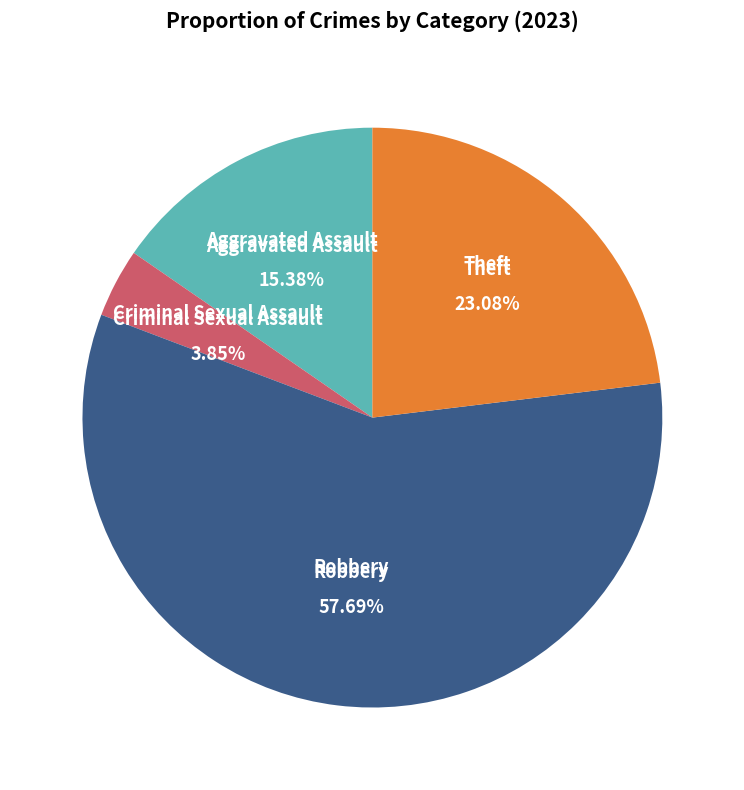

Is there a majority slice in this chart?

Yes